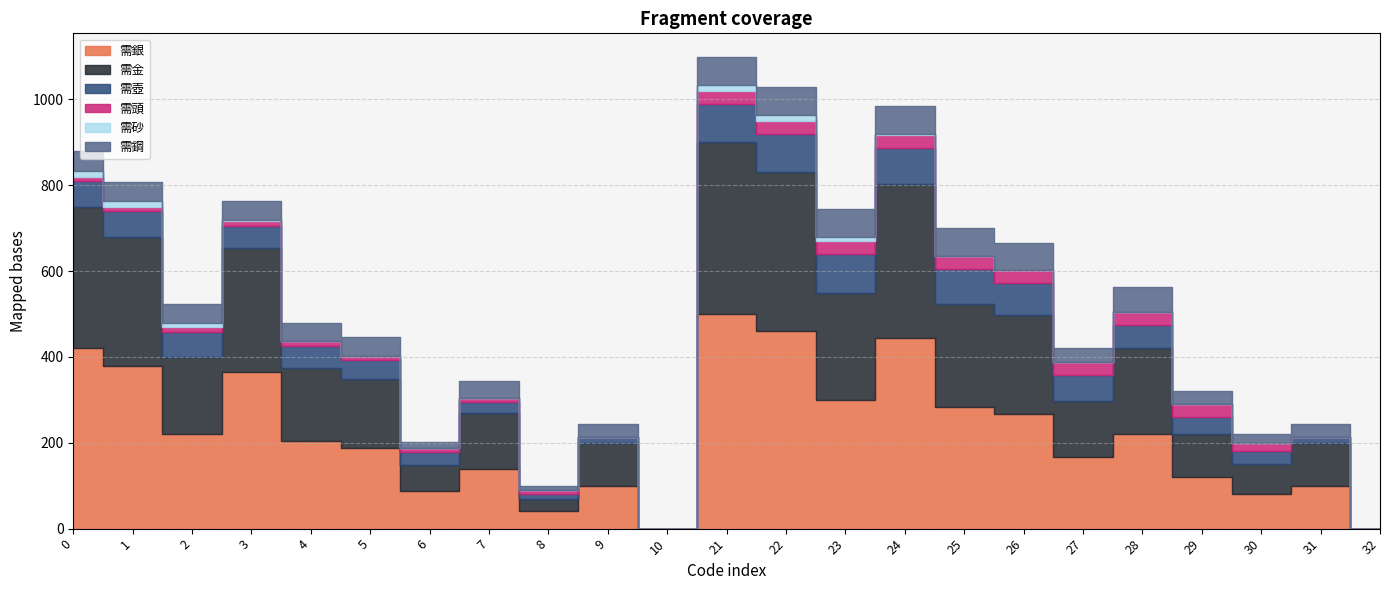

What is the spread (max minus min) of values at 0?

410